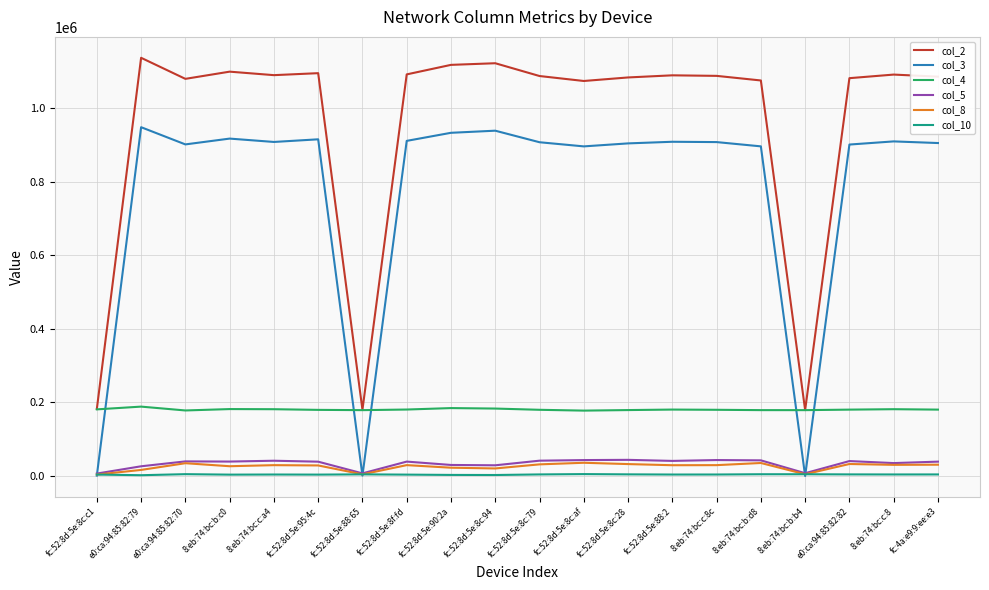

Is the value of col_2 at fc:52:8d:5e:8c:28 greater than the value of col_3 at fc:52:8d:5e:90:2a?

Yes